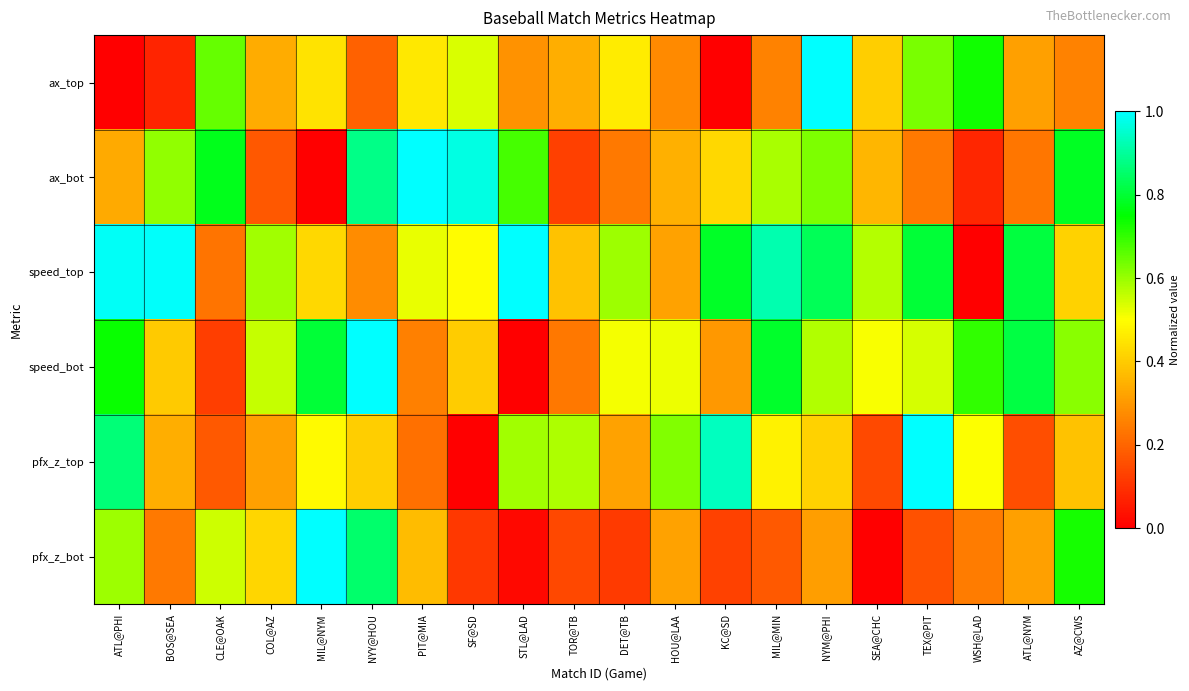

How many data points does each series have?

20